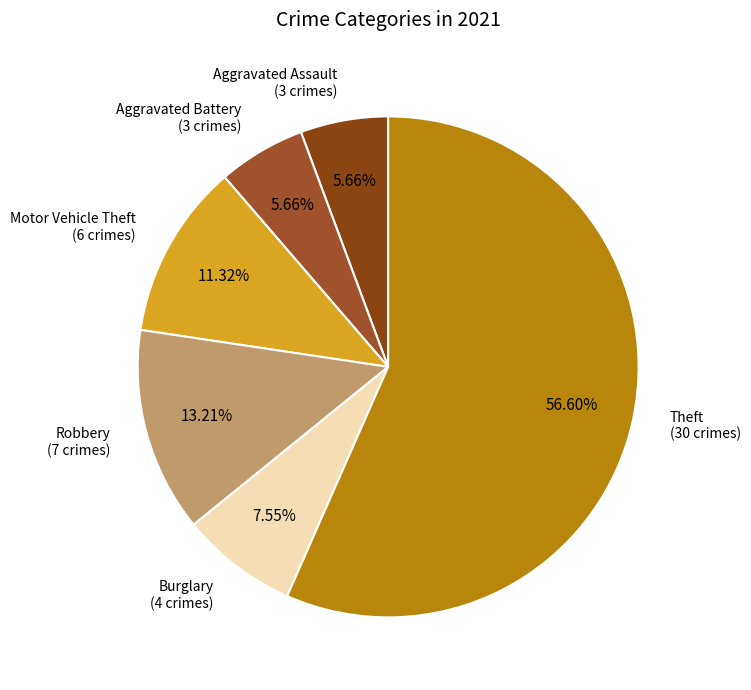

Between Robbery and Aggravated Battery, which is larger?

Robbery